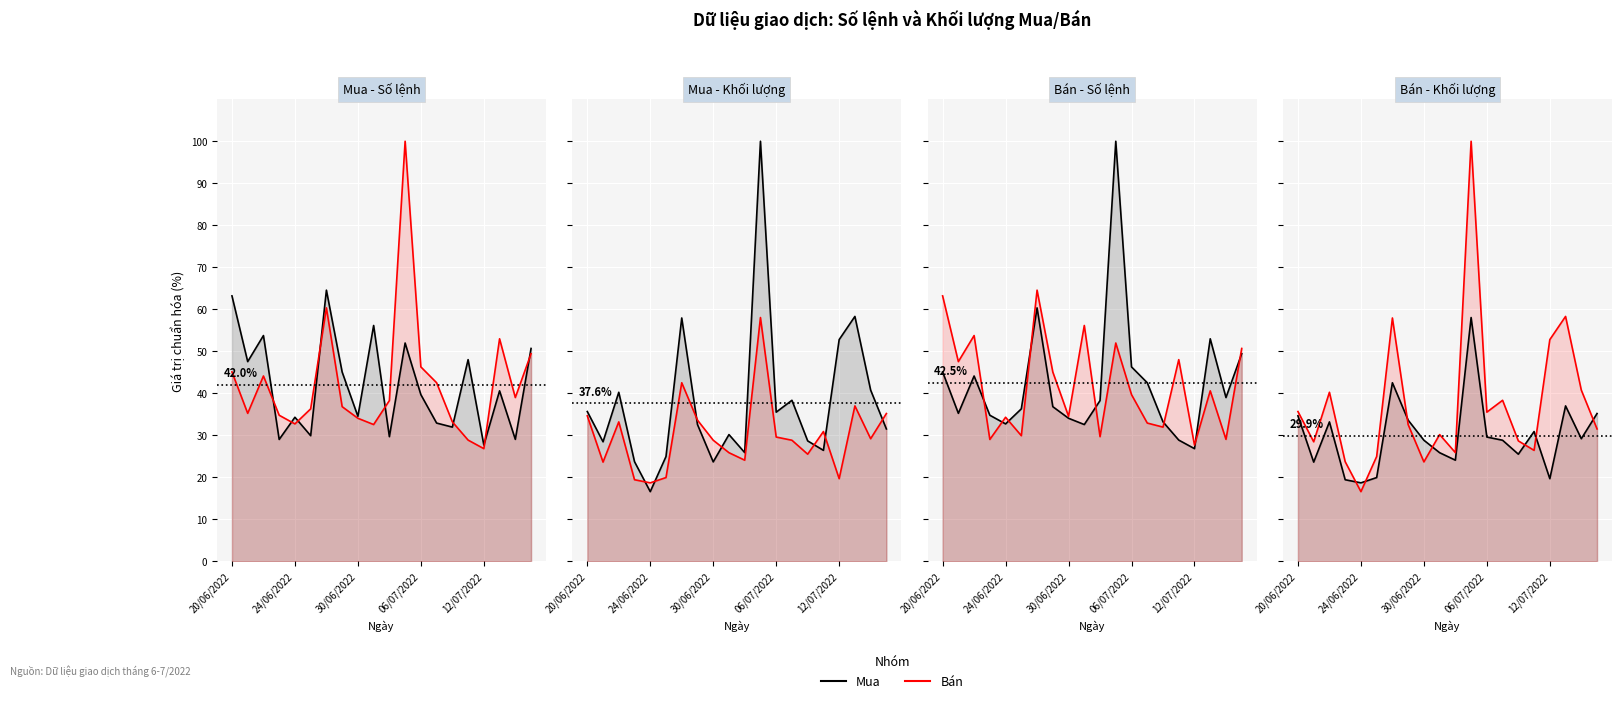

What is the sum of all Bán - Số lệnh values?

849.1